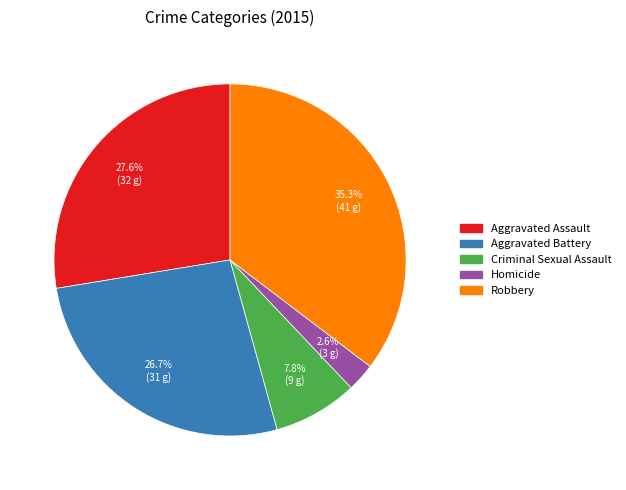

Combined, do Robbery and Aggravated Assault account for over 50%?

Yes